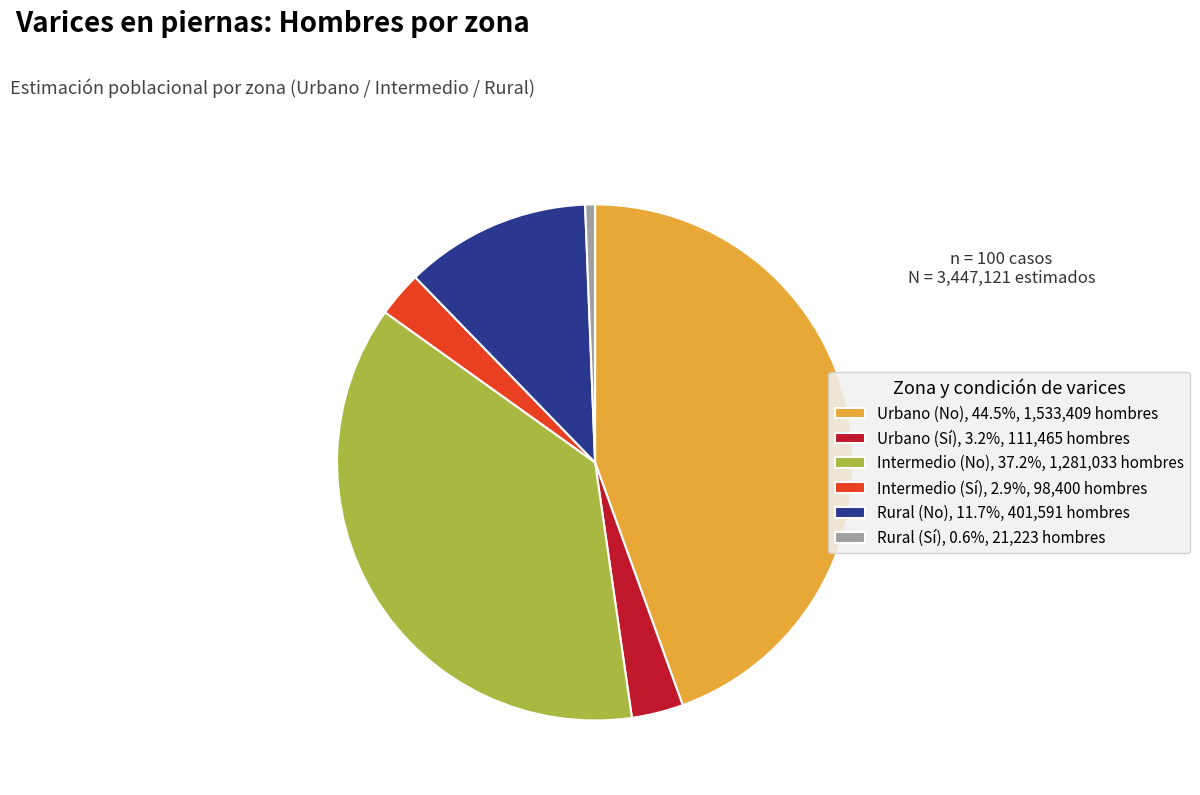

True or false: Rural (No) accounts for 1% of the total.

False